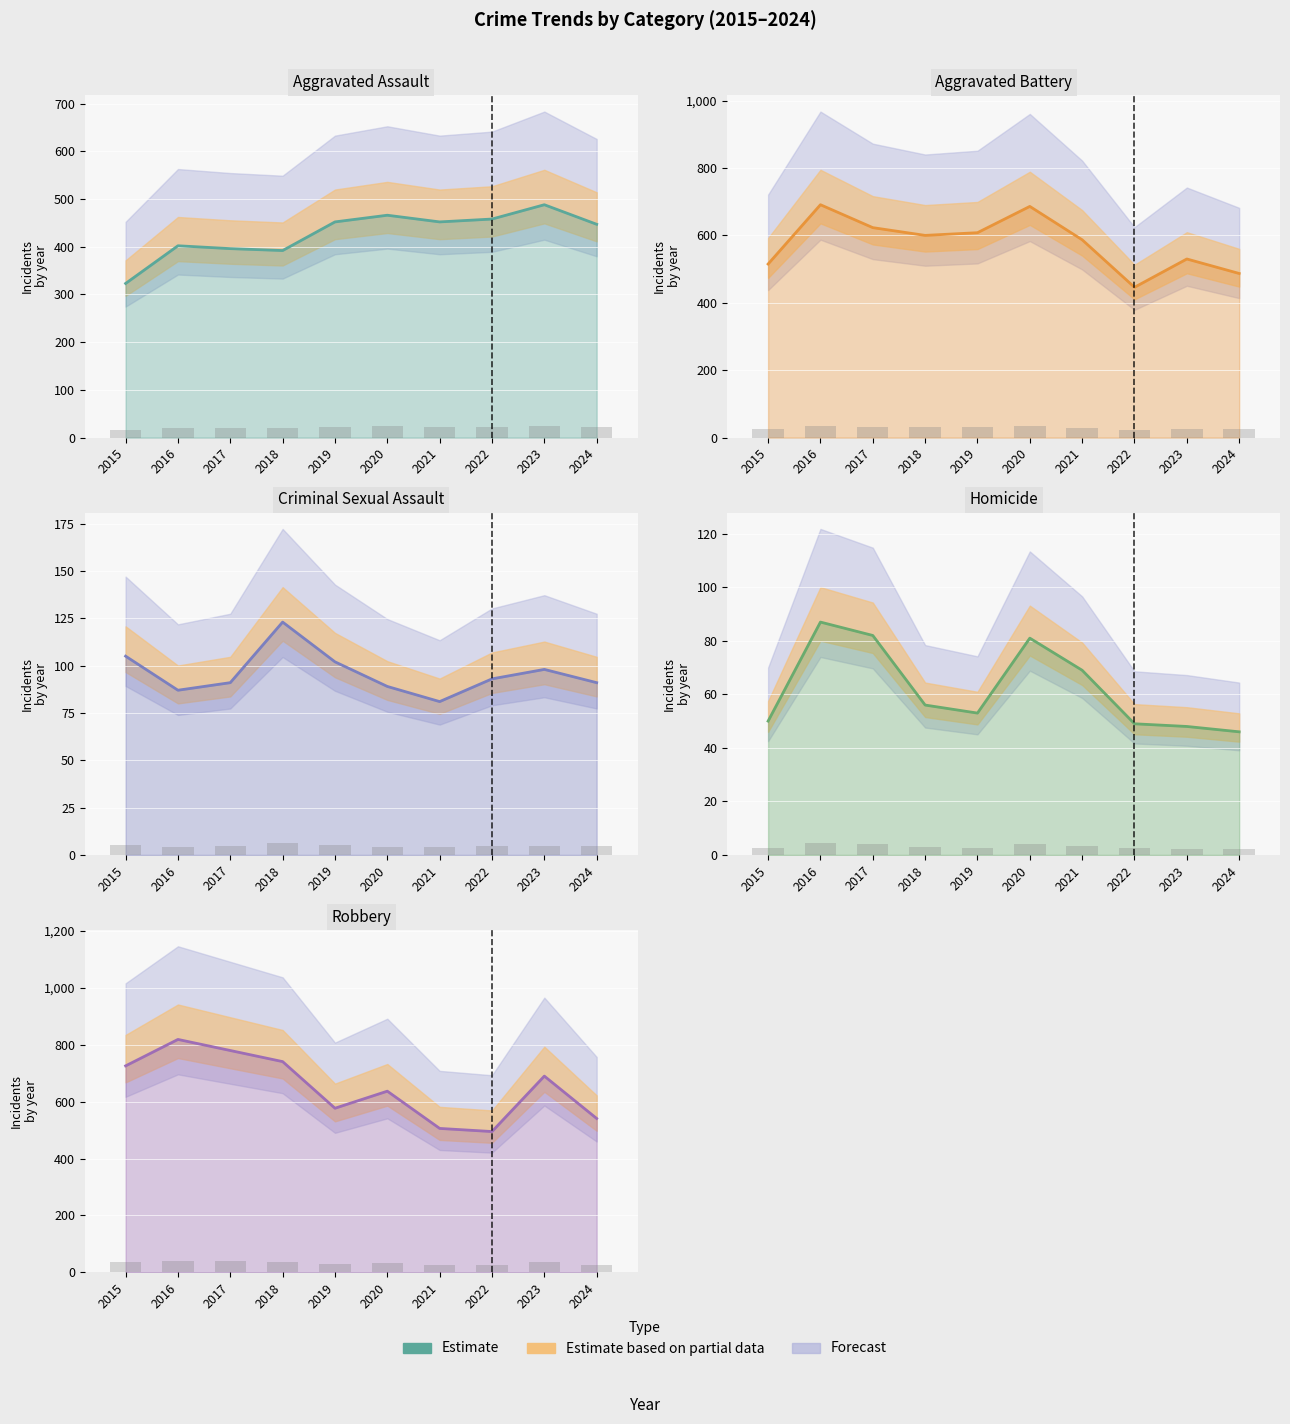

What value does the data have at 2016?

819